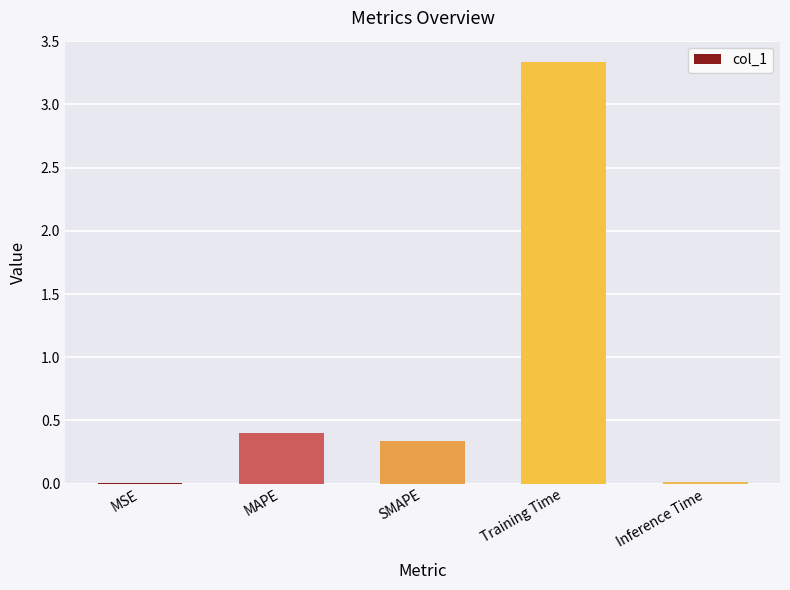

The value at MAPE is 0.4. True or false?

True